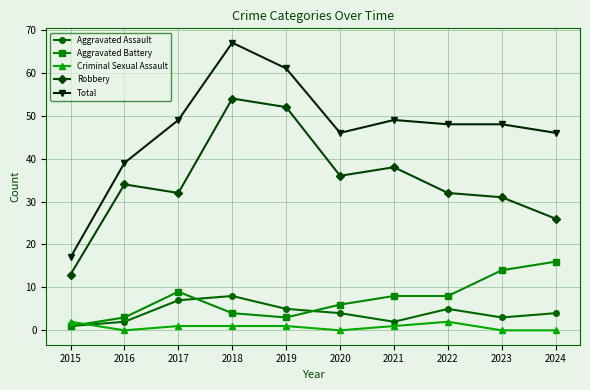

The Total series shows 84 at 2022. True or false?

False